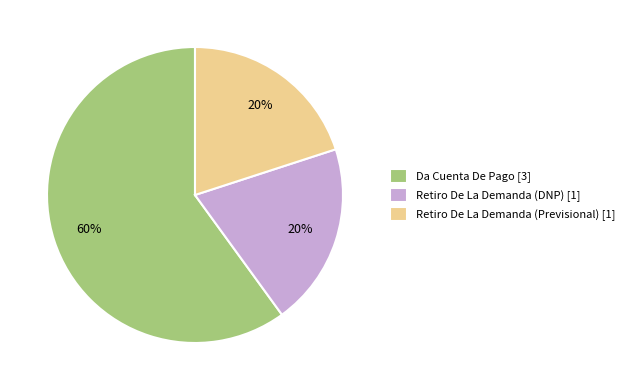

What is the ratio of the value at Retiro De La Demanda (DNP) to the value at Retiro De La Demanda (Previsional)?

1.0